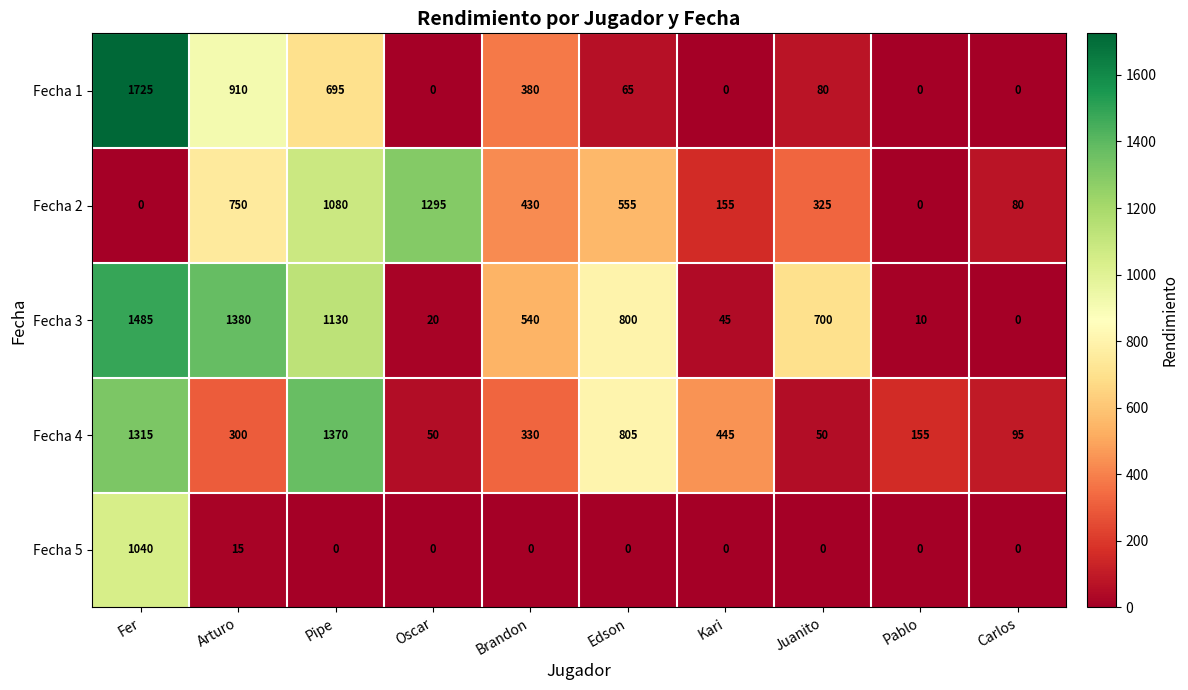

What is the sum of all Fecha 4 values?

4915